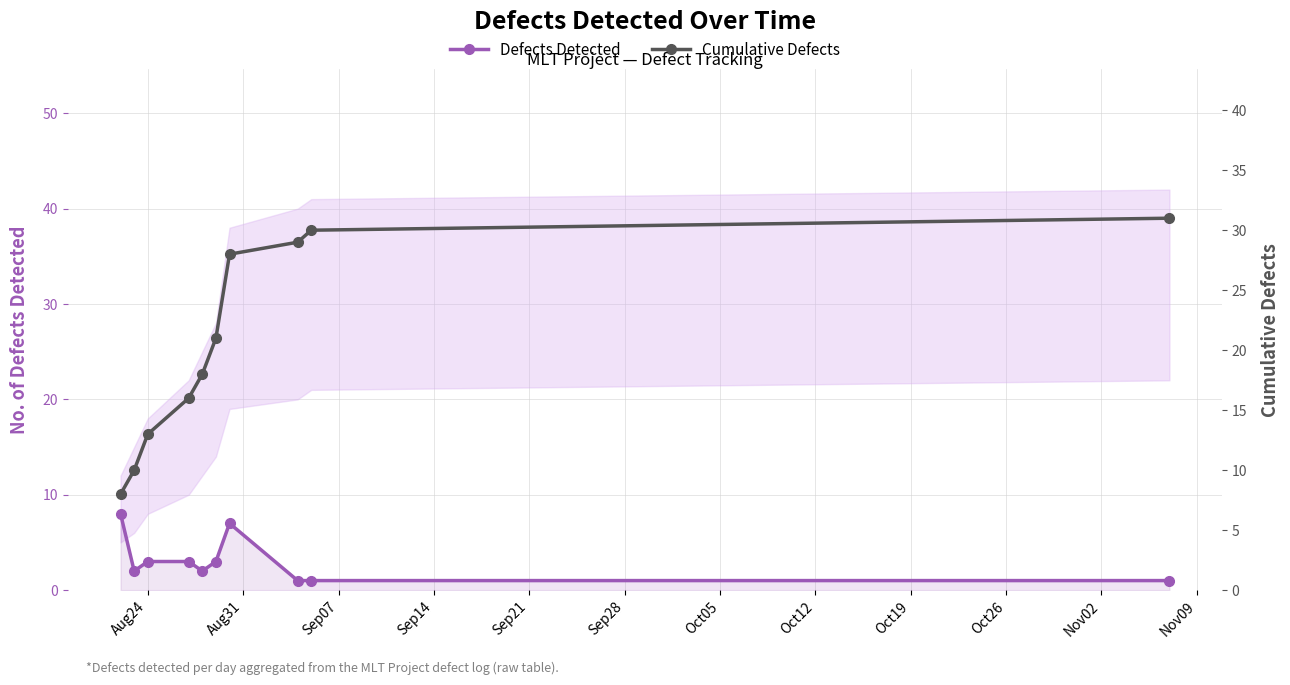

What is the spread (max minus min) of values at Oct19?

29